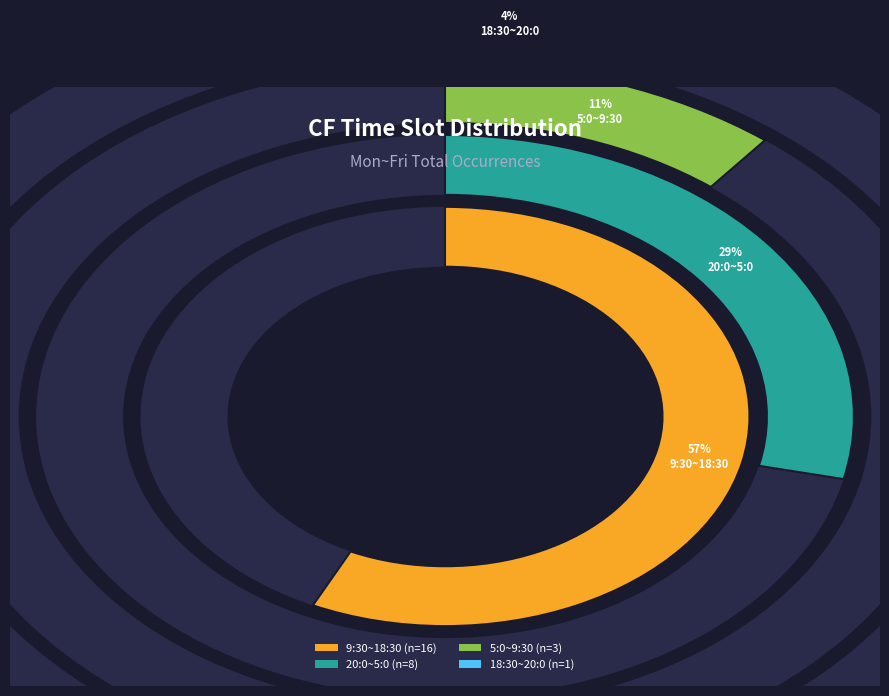

To the nearest percent, what is the difference between the 9:30~18:30 and 18:30~20:0 slice percentages?

54%